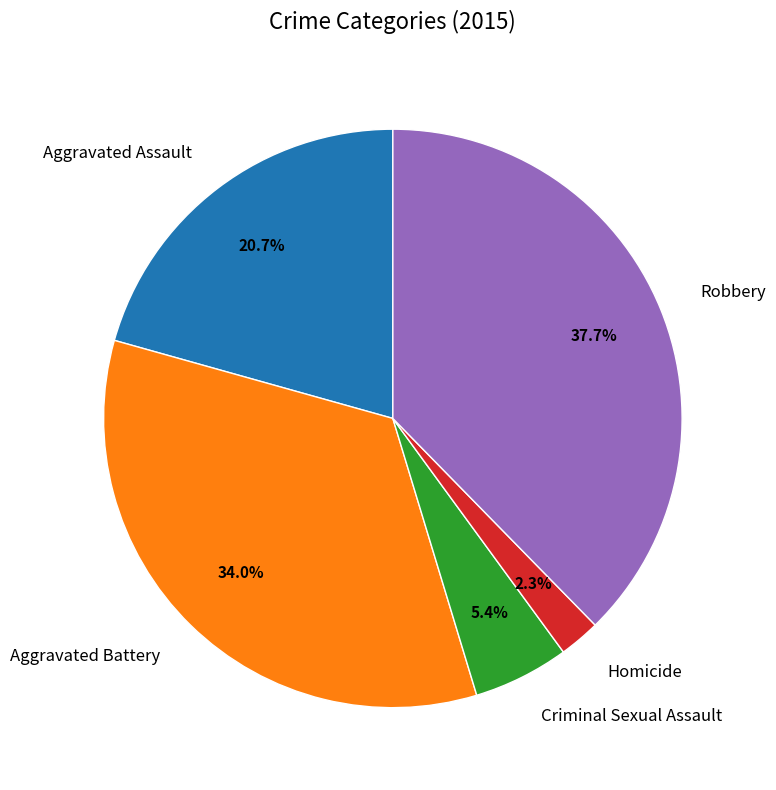

How many segments does this pie chart have?

5